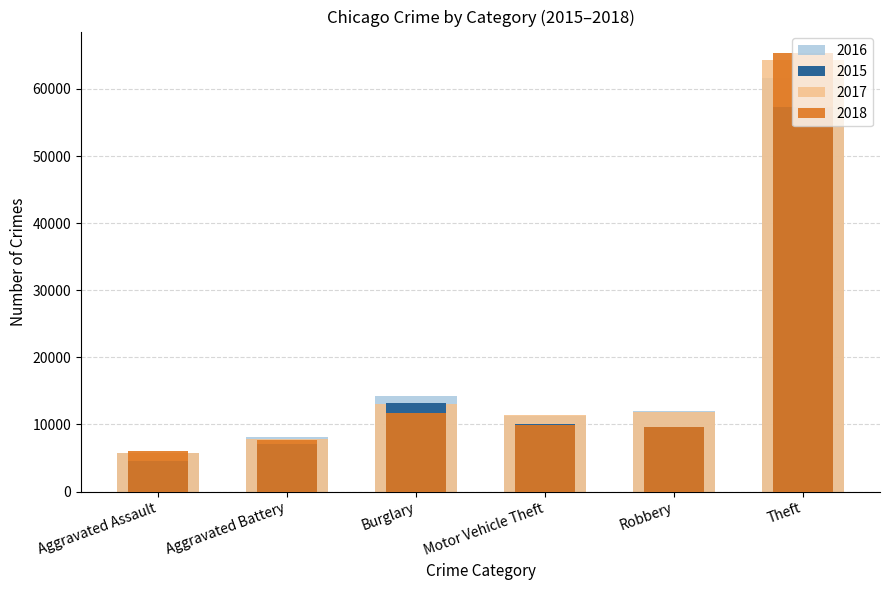

What position from the left is Robbery?

5